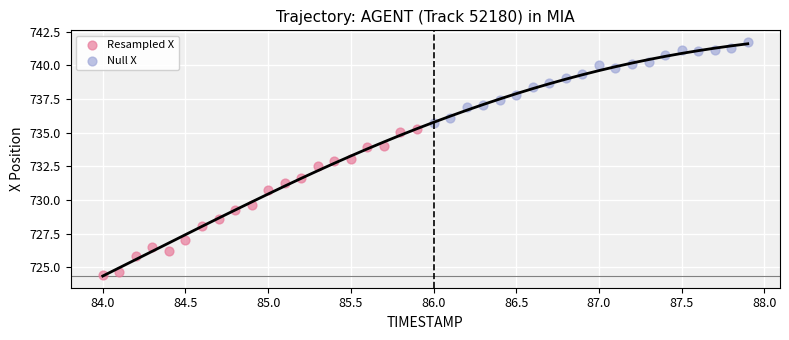

Which series contains the highest Y value?

Null X